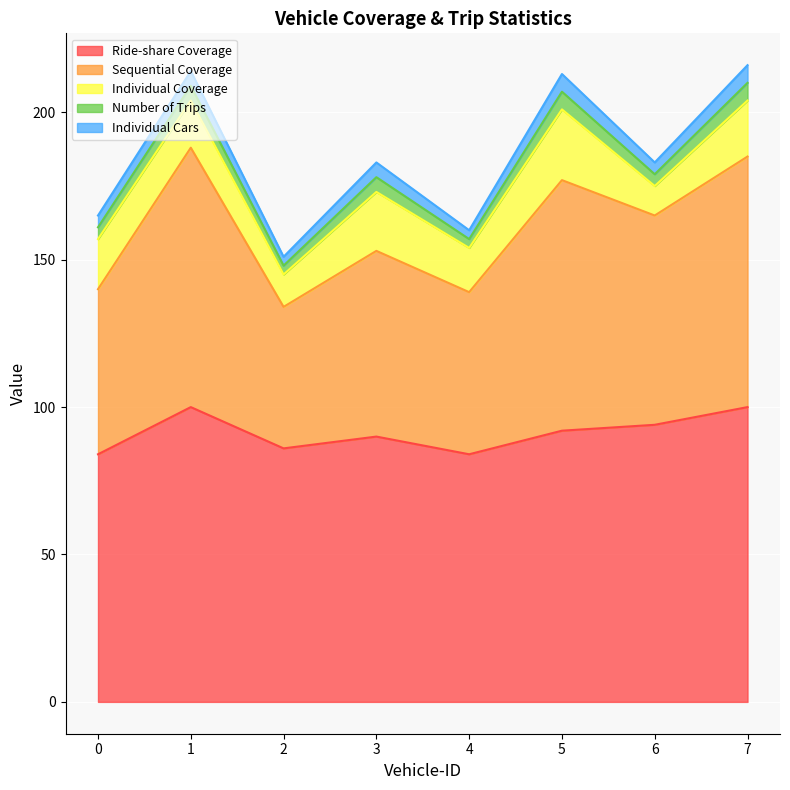

At which label does Individual Coverage first exceed 17?

3